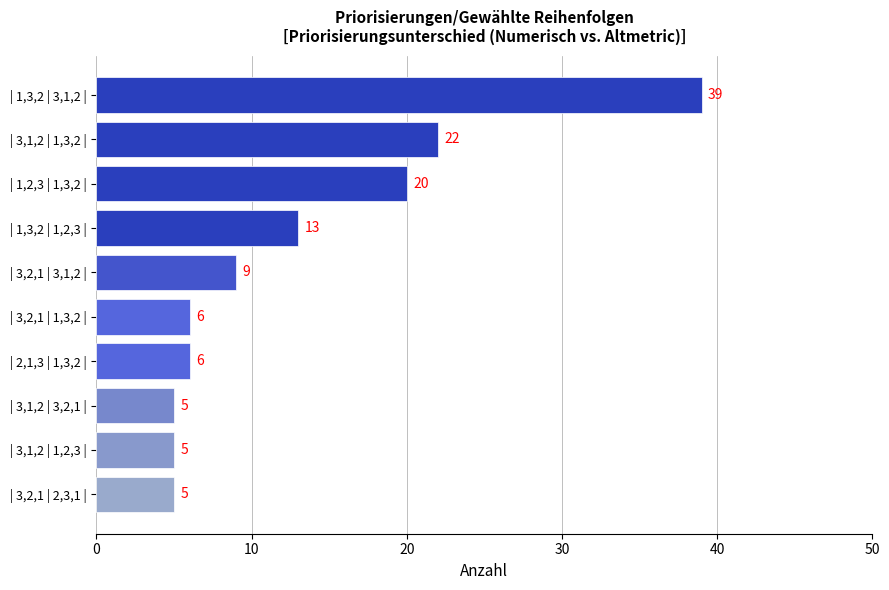

The value at | 3,2,1 | 3,1,2 | is 4. True or false?

False